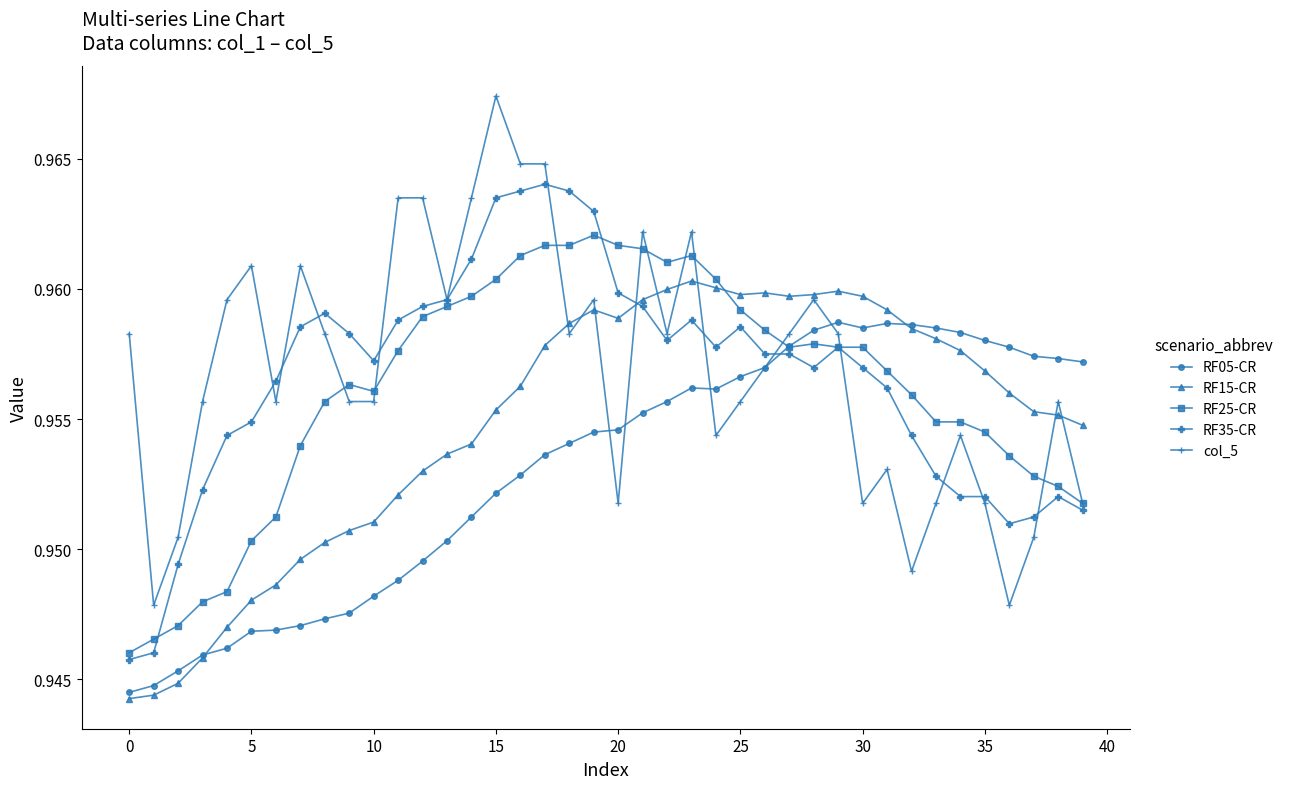

Does the chart have visible grid lines?

No